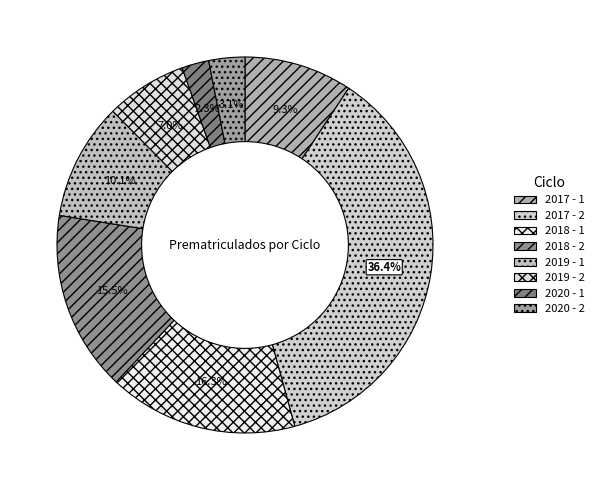

How many slices are in this pie chart?

8